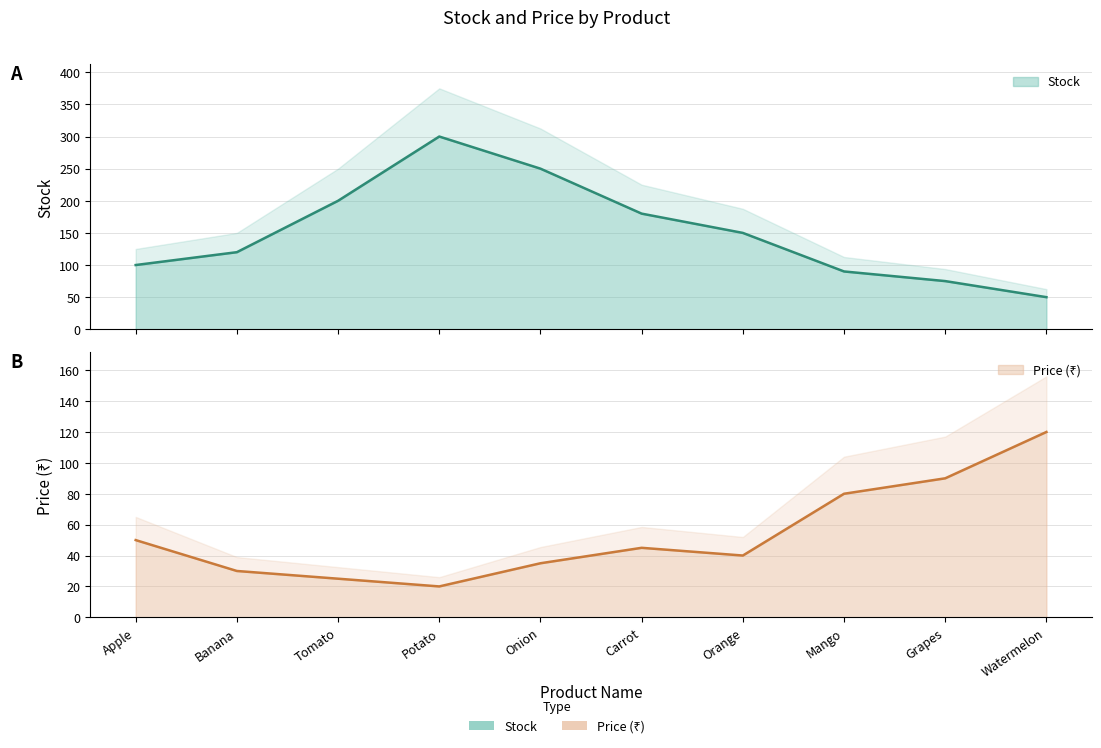

What is the difference between the maximum and minimum values in the Stock series?

250